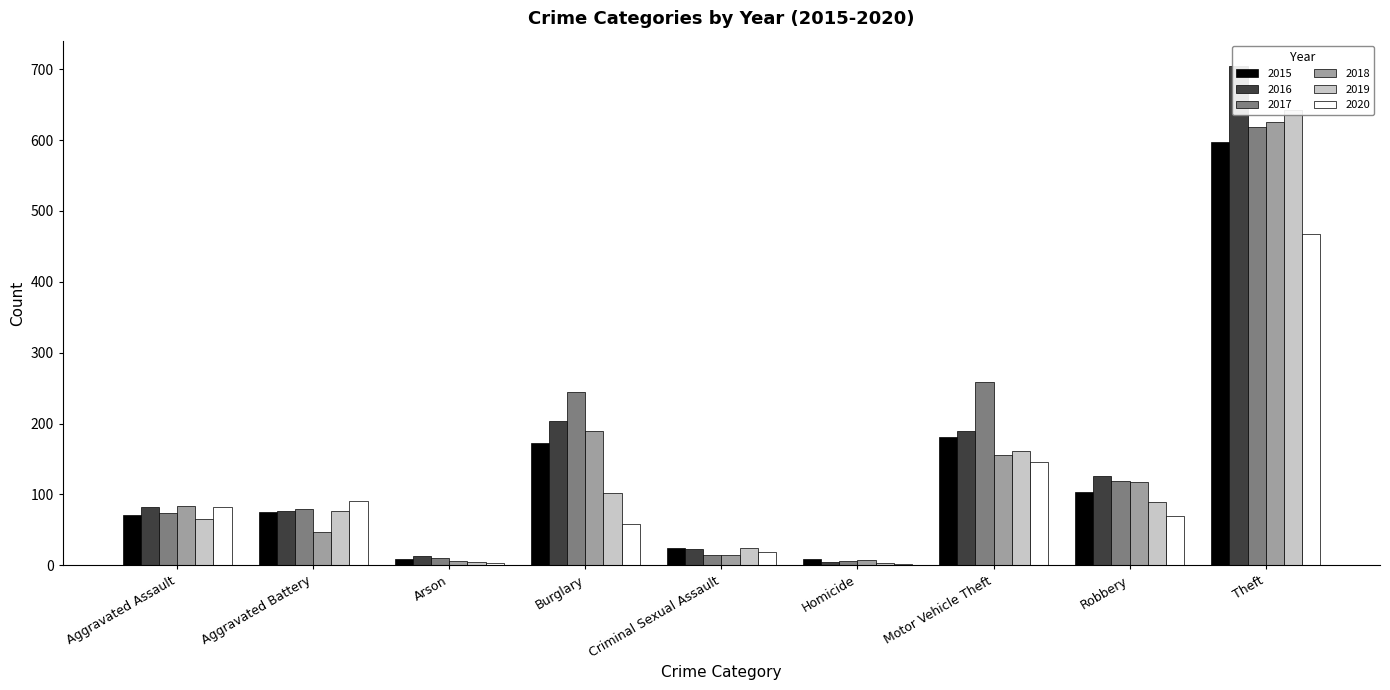

Rank the series by their maximum value, from highest to lowest.

2016, 2019, 2018, 2017, 2015, 2020